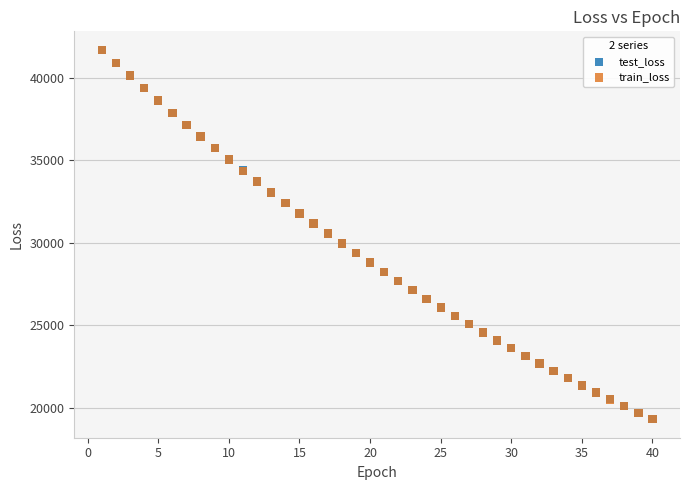

What are all the series names shown in the legend?

test_loss, train_loss